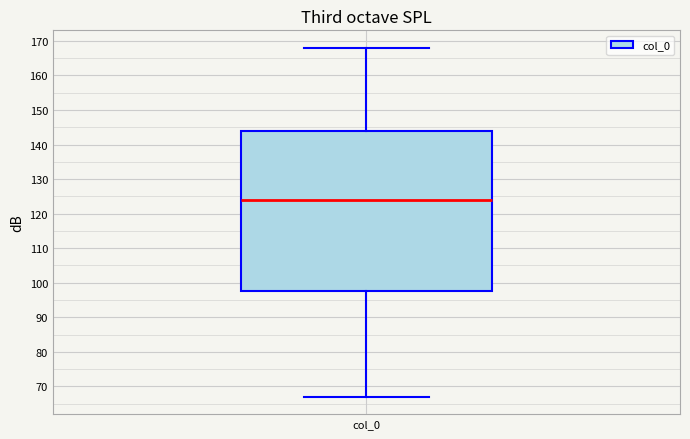

Transcribe this box plot: give where the median line is, the range the box spans, and where the two whiskers end, as read against the y-axis. The values are not printed on the chart, so give them approximately, as read against the axis.

median 124, box 98 to 144, whiskers 67 to 168